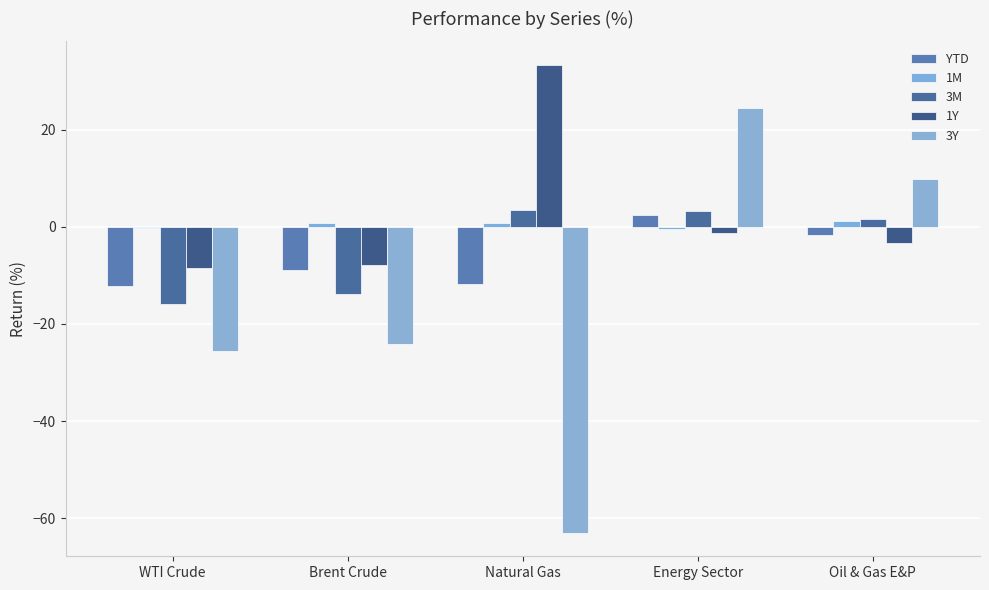

At which label does 1Y reach its peak?

Natural Gas